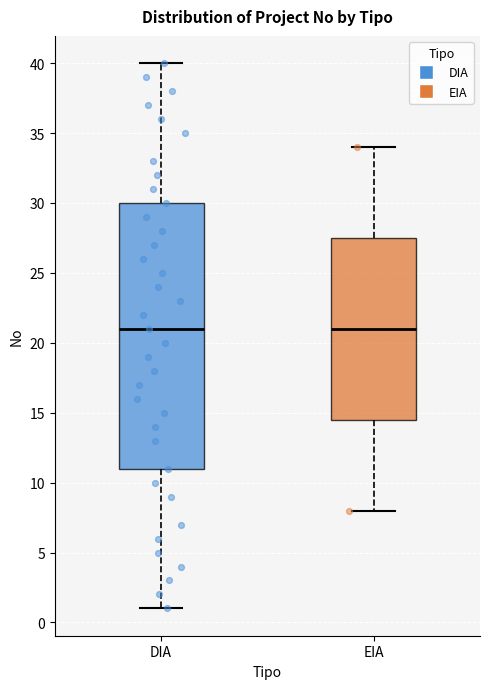

Reading left to right, transcribe this box plot: for each box, give where its median line is, the range the box spans, and where its two whiskers end, as read against the y-axis. The values are not printed on the chart, so give them approximately, as read against the axis.

DIA: median 21.0, box 11.0 to 30.0, whiskers 1.0 to 40.0
EIA: median 21.0, box 14.5 to 27.5, whiskers 8.0 to 34.0